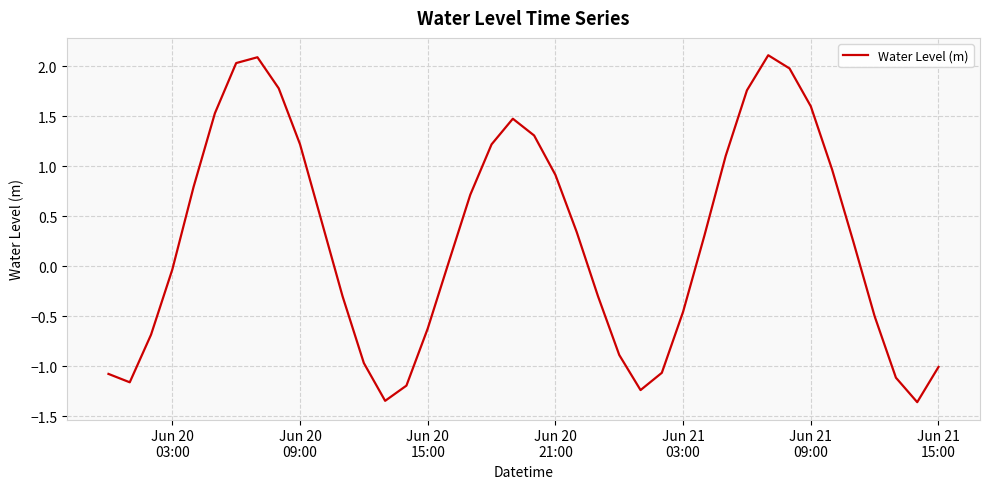

What is the maximum value shown in the chart?

2.1